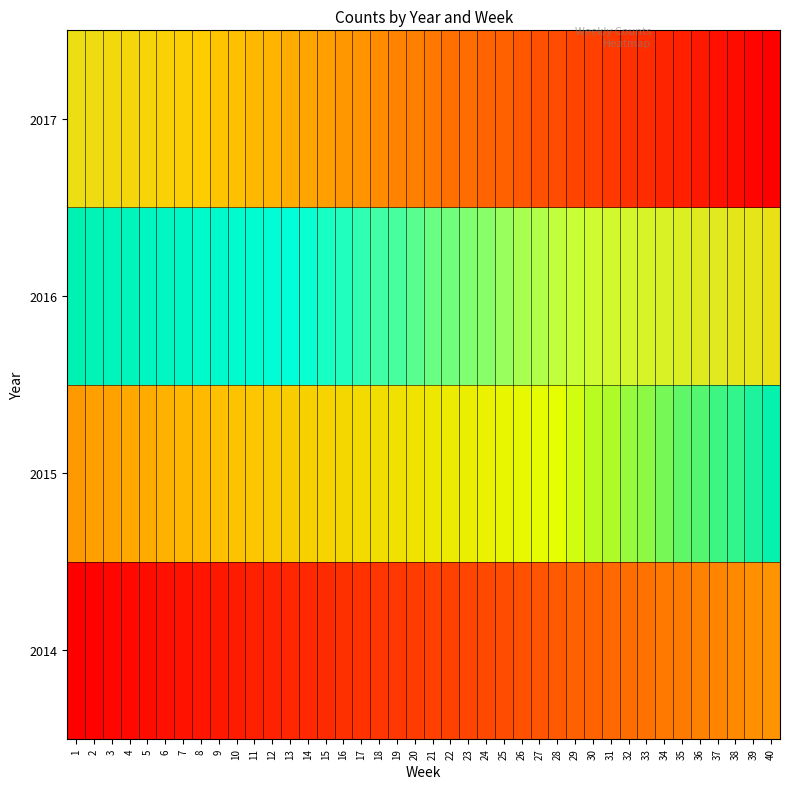

At how many categories does at least one series exceed 121?

39